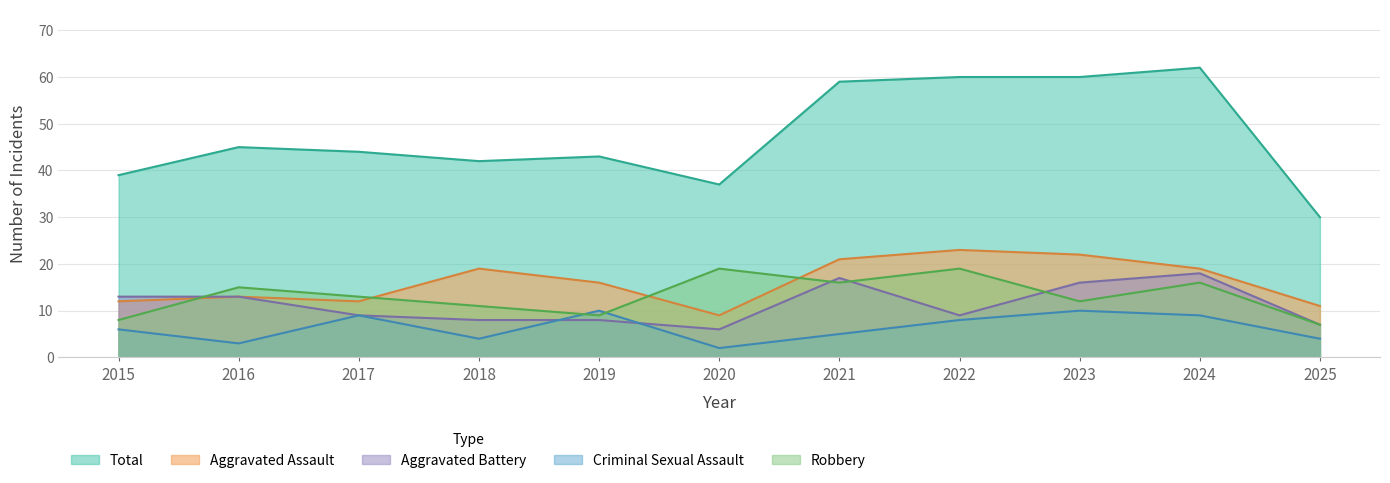

Count the number of categories in the chart.

11